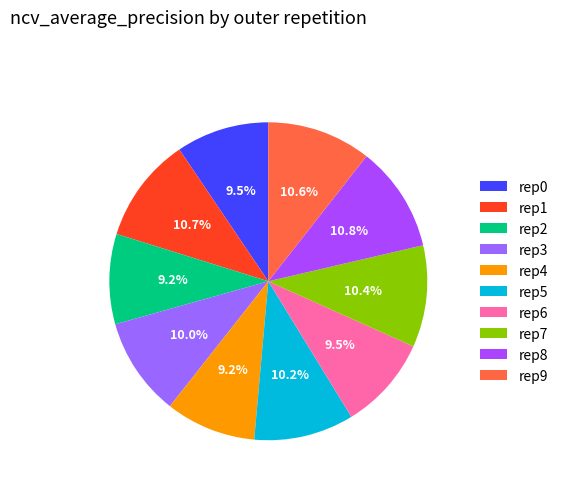

How many slices are in this pie chart?

10